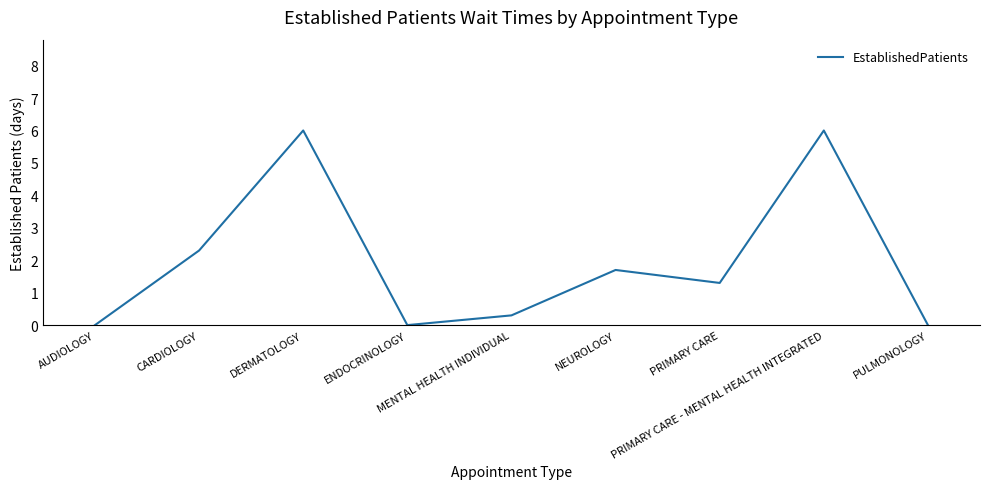

At which label is the value closest to 3?

CARDIOLOGY